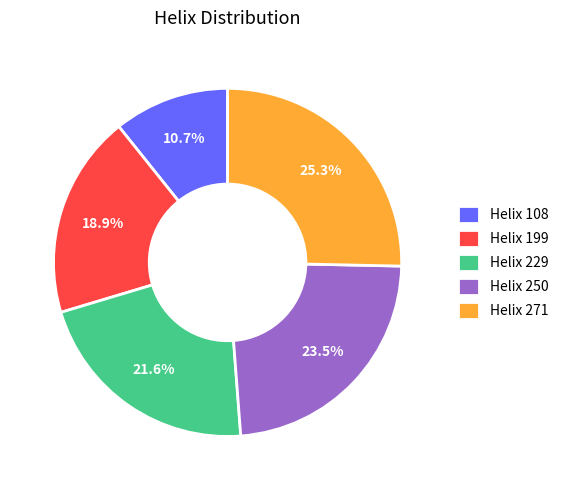

How many segments does this pie chart have?

5